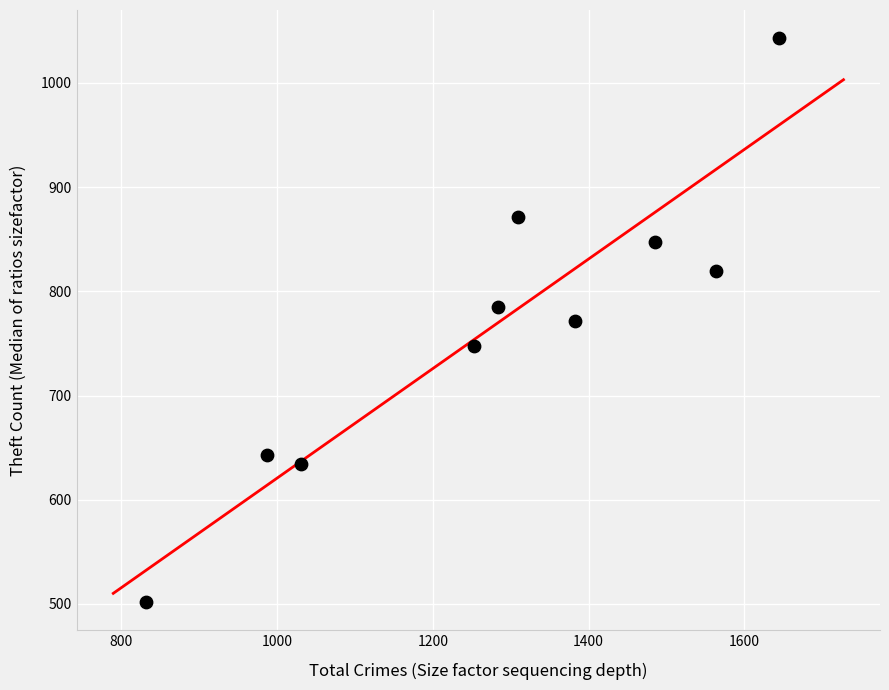

What is the range of X values (max minus min)?

814